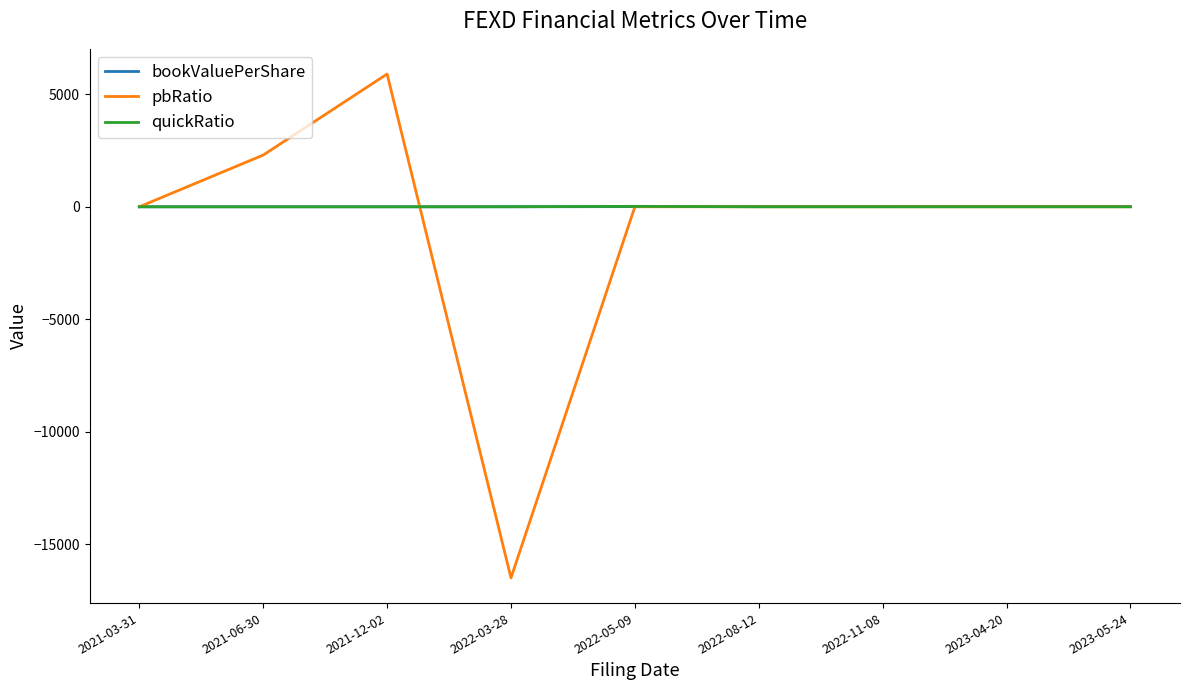

What is the maximum value for bookValuePerShare?

9.7